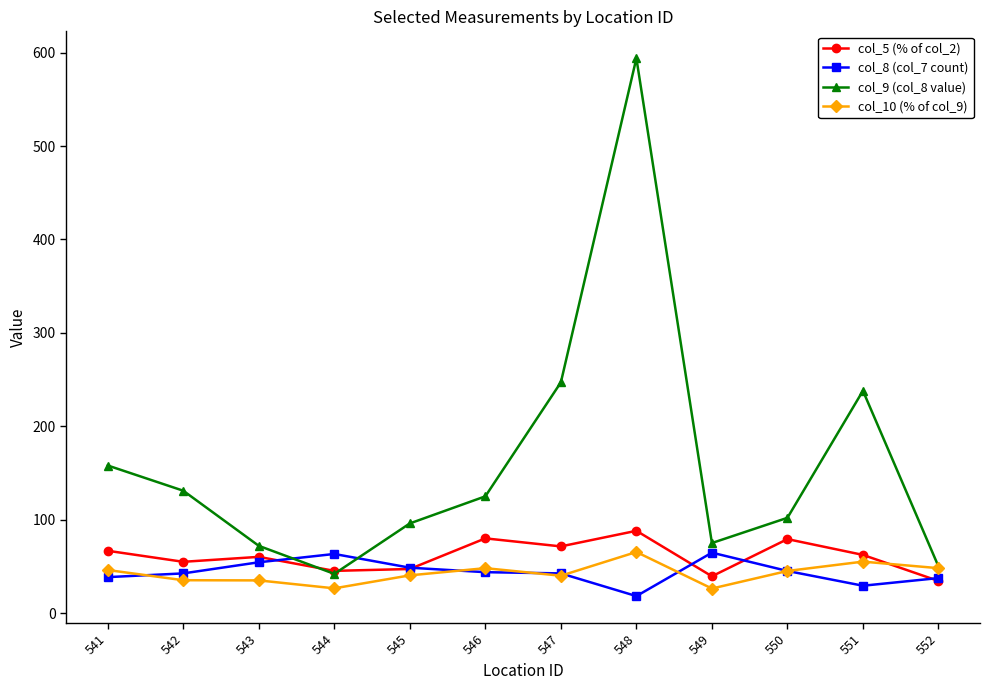

The col_9 (col_8 value) series shows 40.3 at 550. True or false?

False